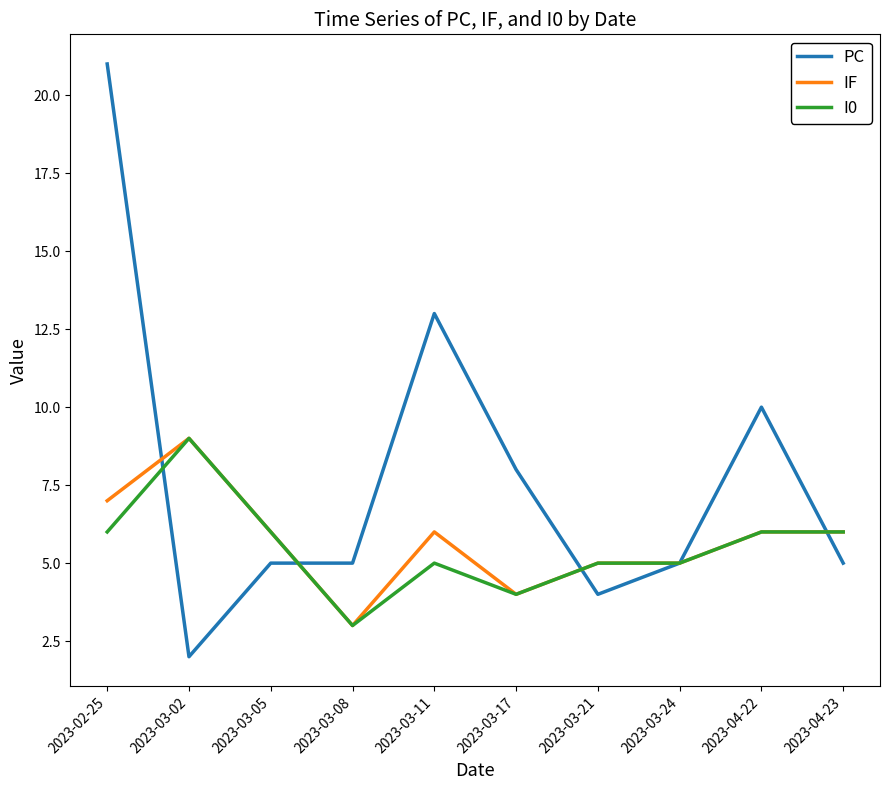

The value of IF at 2023-03-24 is 5. True or false?

True